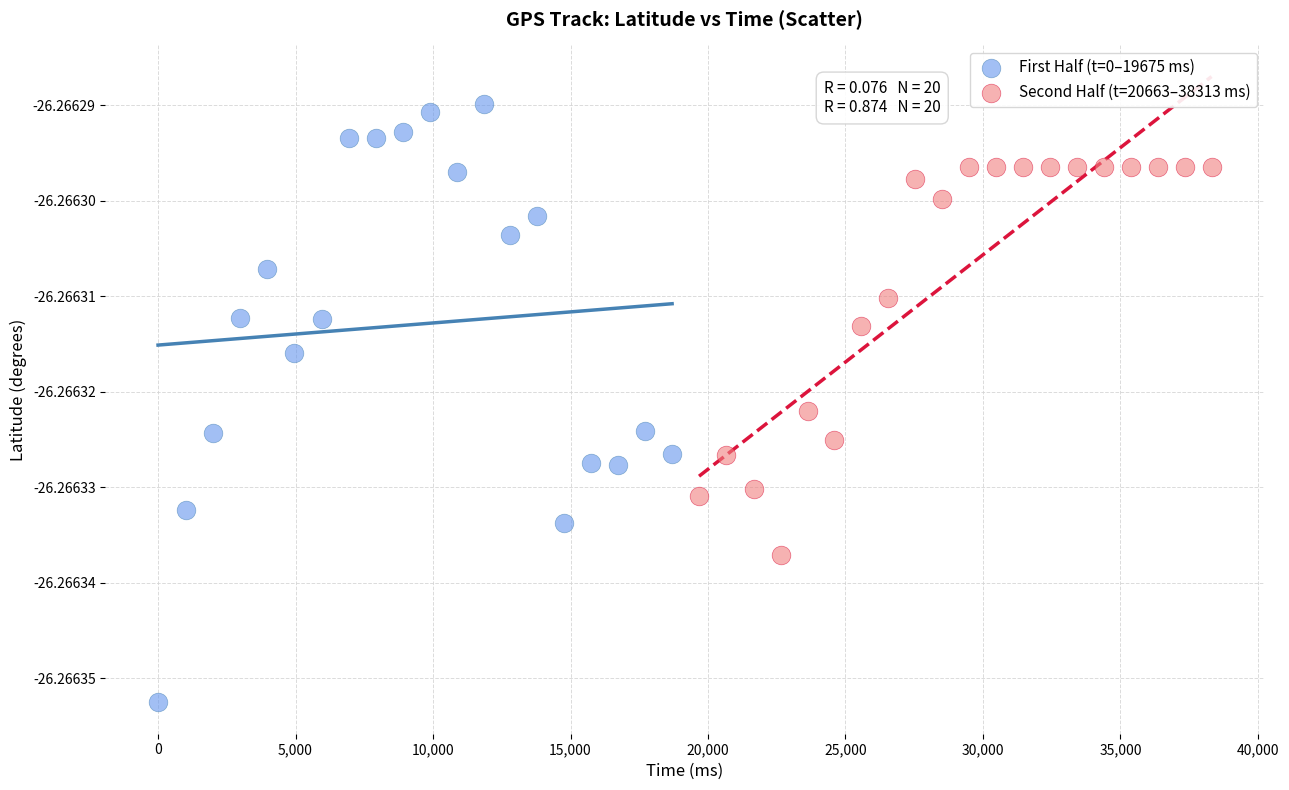

What are all the series names shown in the legend?

First Half (t=0–19675 ms), Second Half (t=20663–38313 ms)